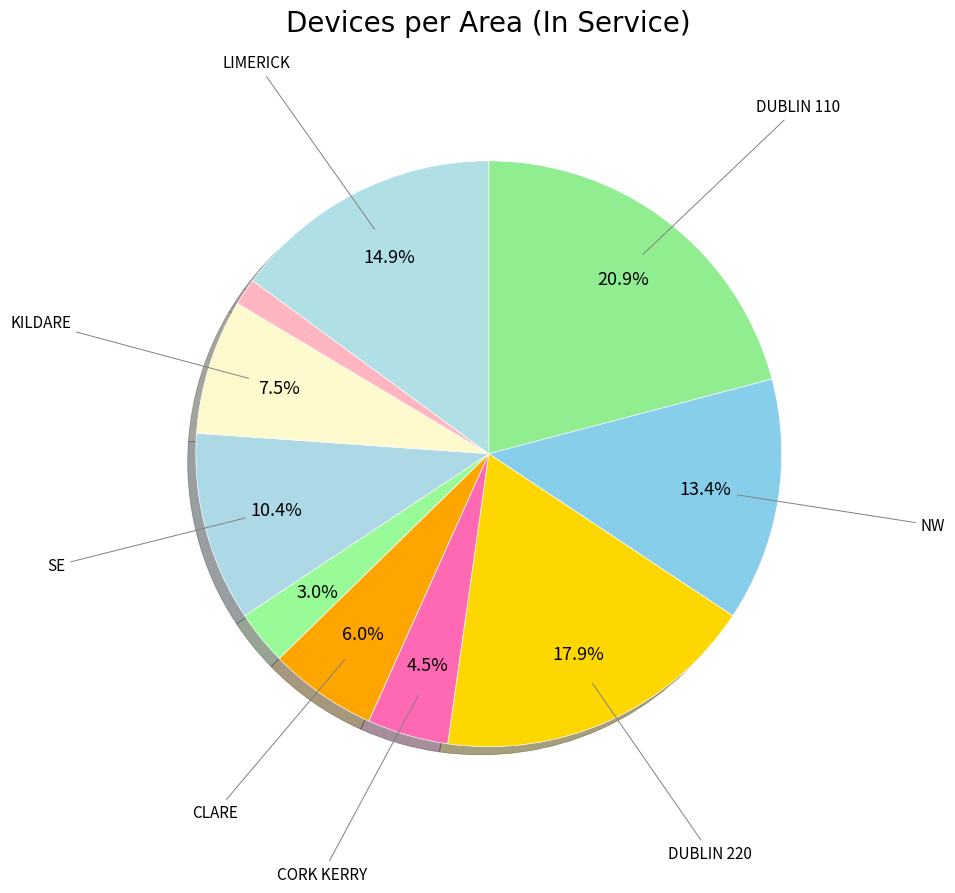

Count the number of slices in the pie.

10